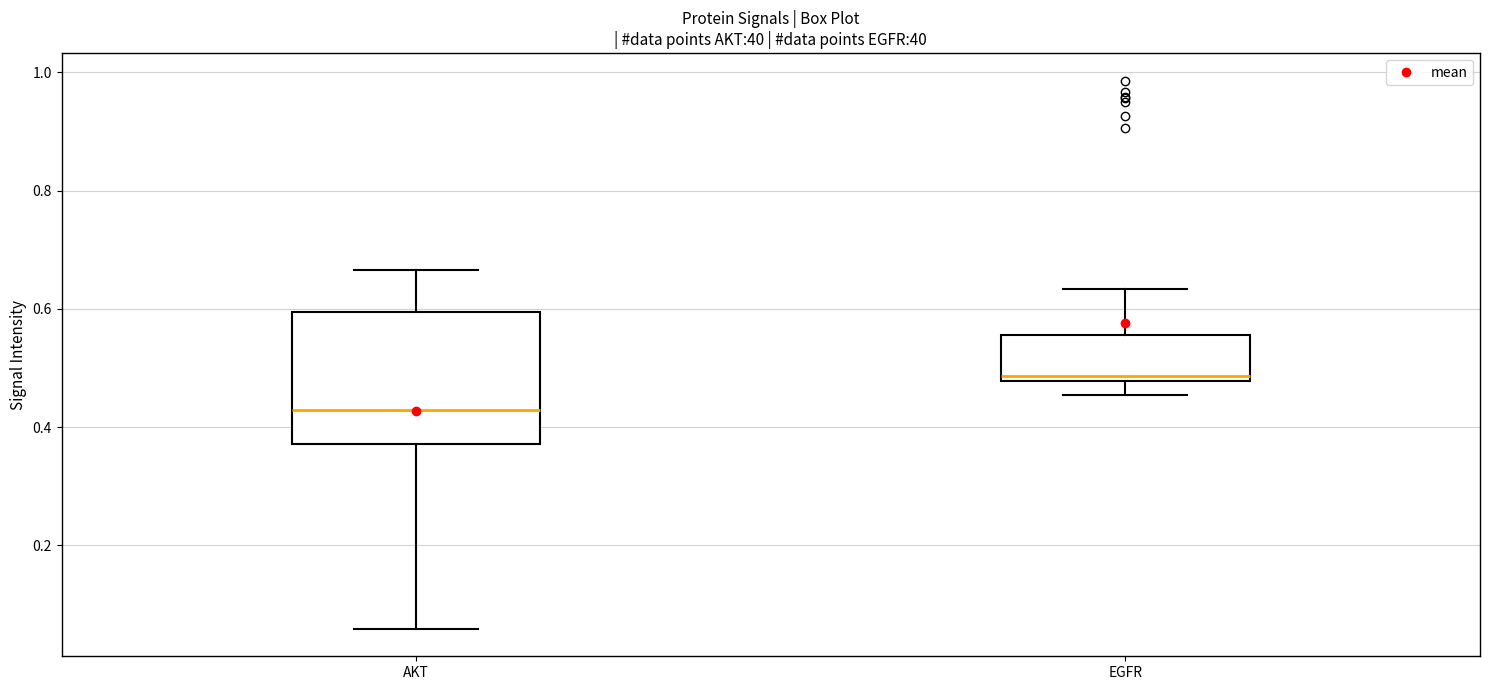

Which box has the highest median line?

EGFR